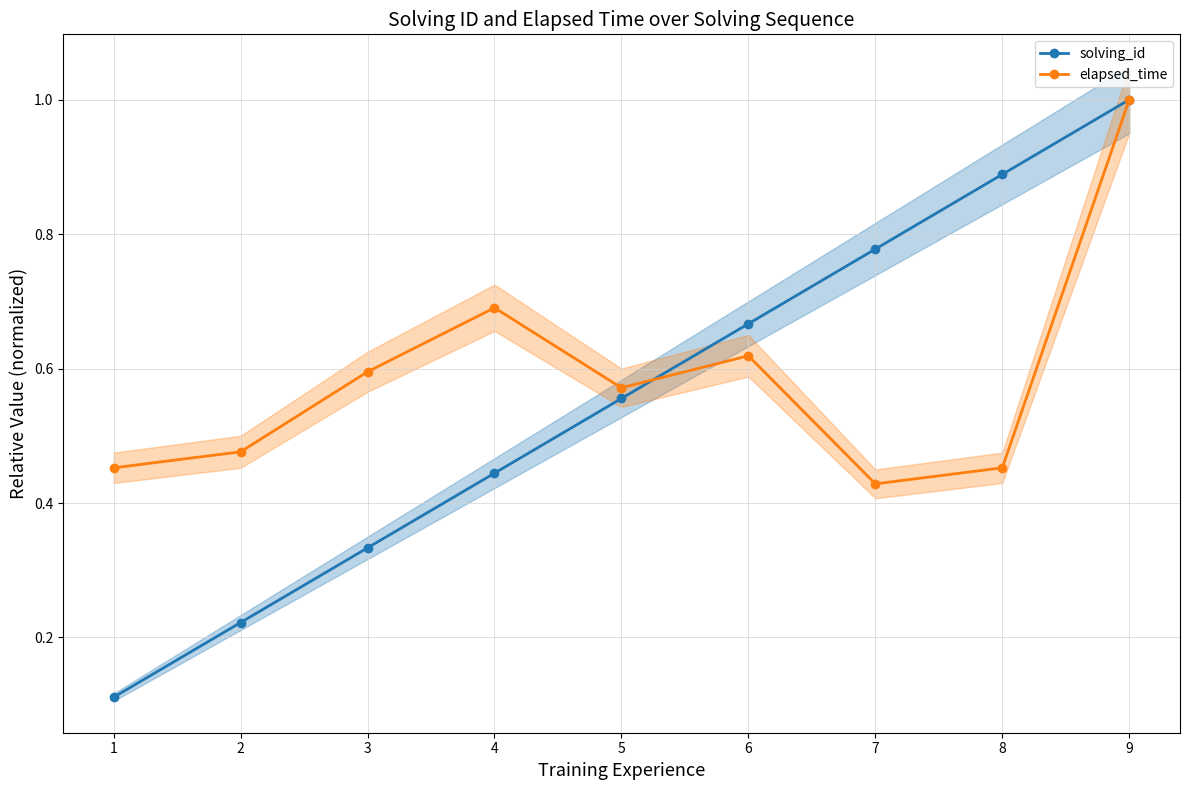

In elapsed_time, how many points are lower than both neighbors (excluding endpoints)?

2